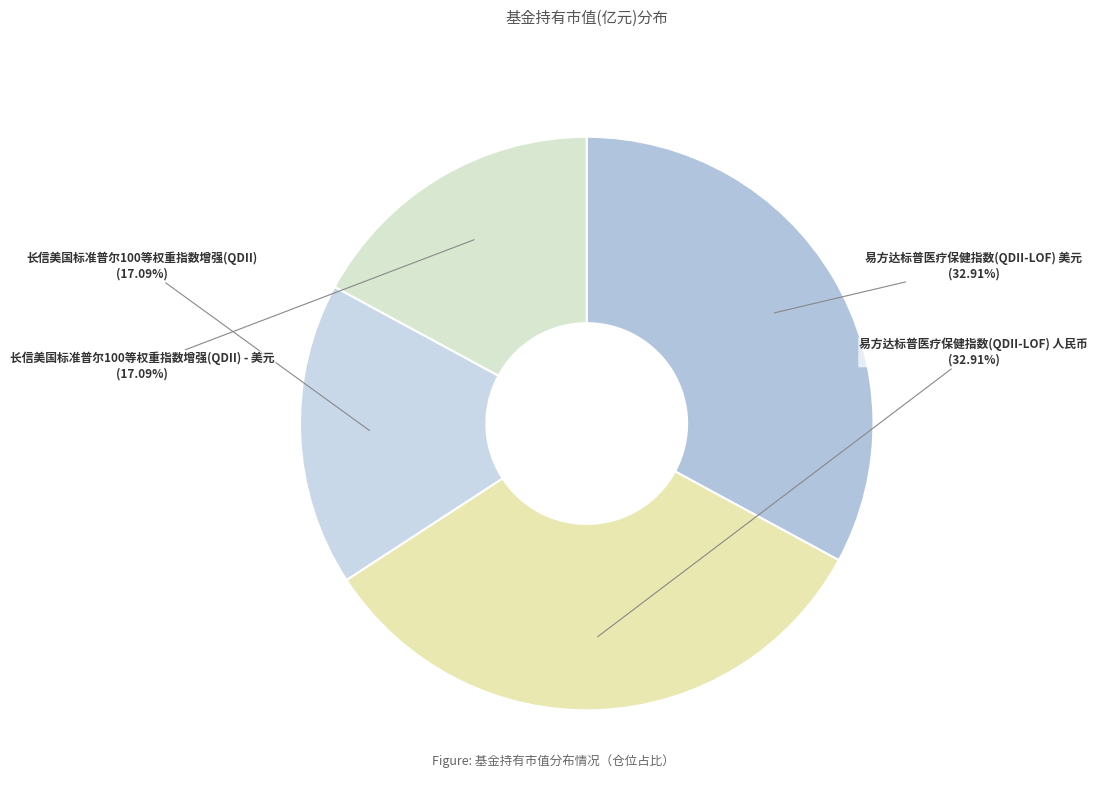

Does 易方达标普医疗保健指数(QDII-LOF) 人民币 account for over 50% of the chart?

No